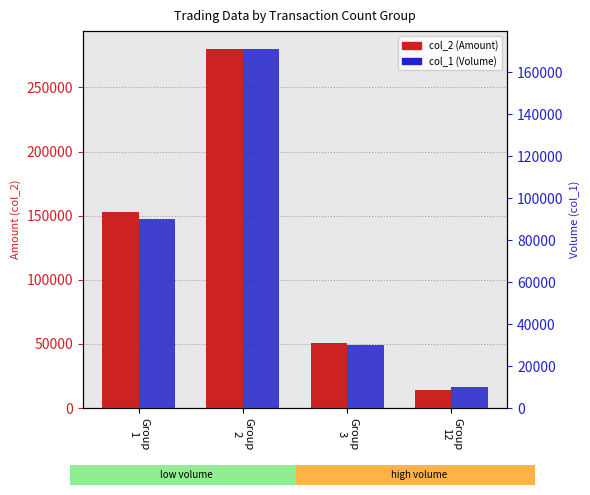

Rank the series at Group
3 from lowest to highest value.

col_1 (Volume), col_2 (Amount)